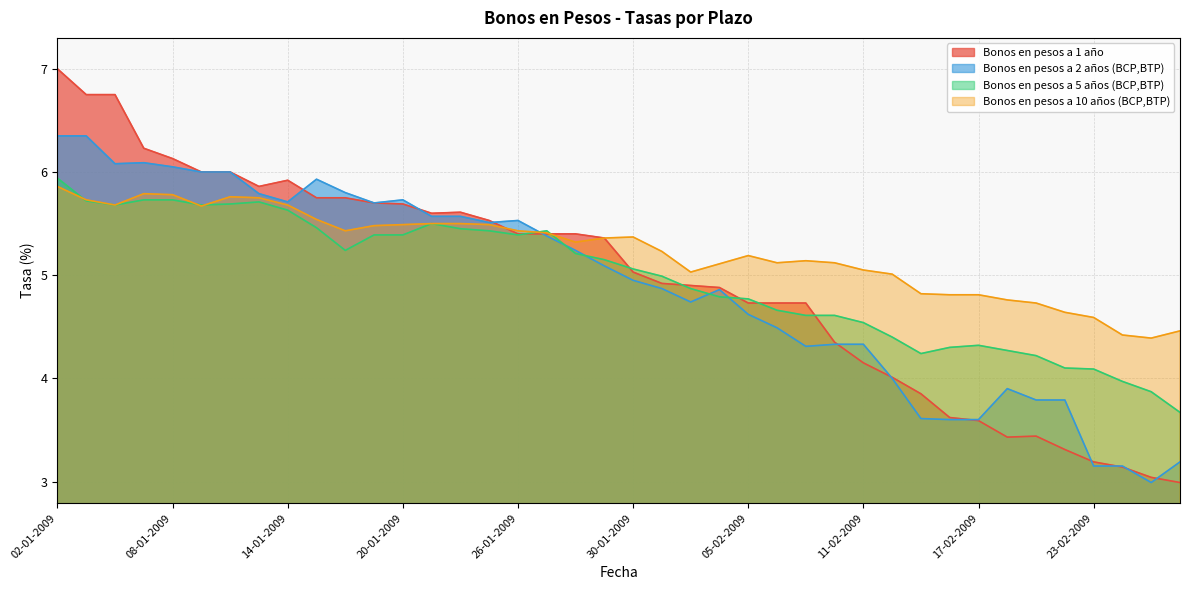

What is the smallest value displayed?

3.0